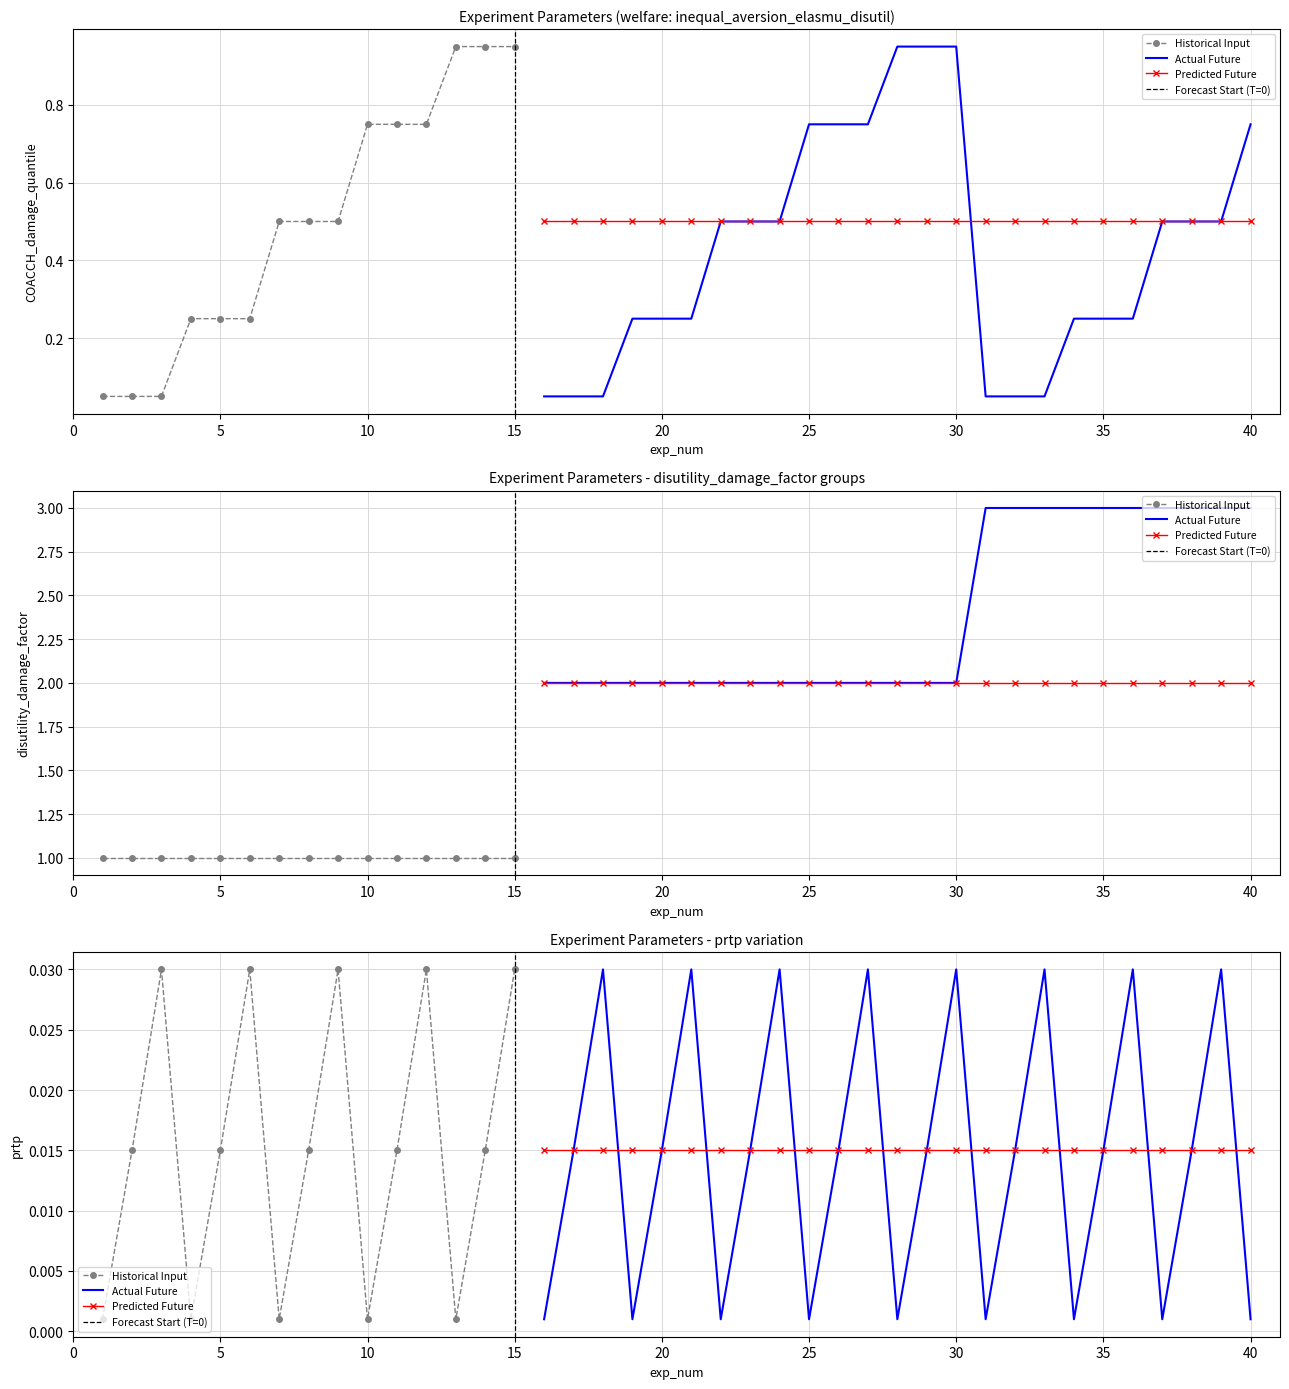

What is the difference between the disutility_damage_factor values at 18 and 2?

1.0